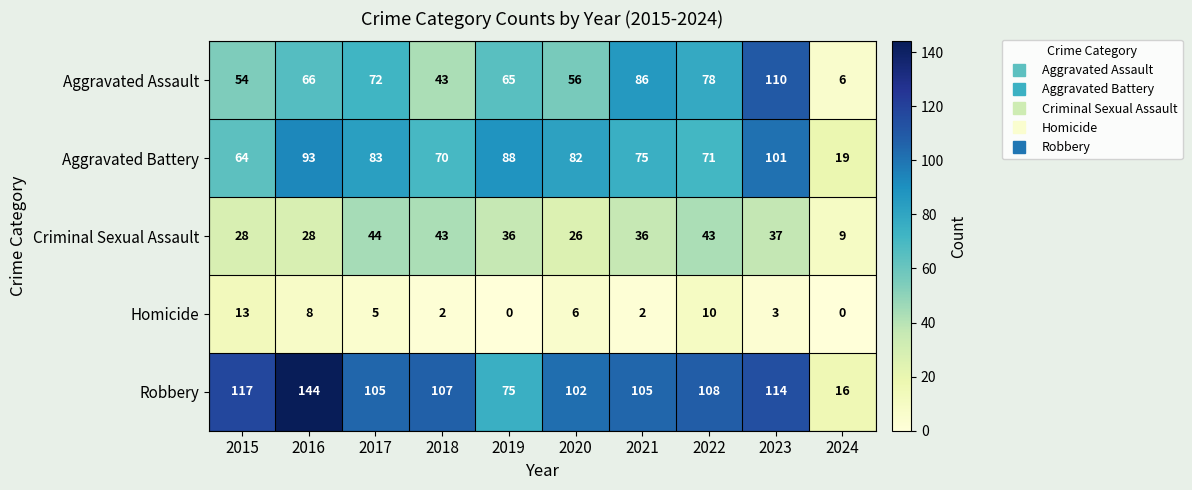

Is the value of Aggravated Assault at 2017 greater than the value of Homicide at 2015?

Yes